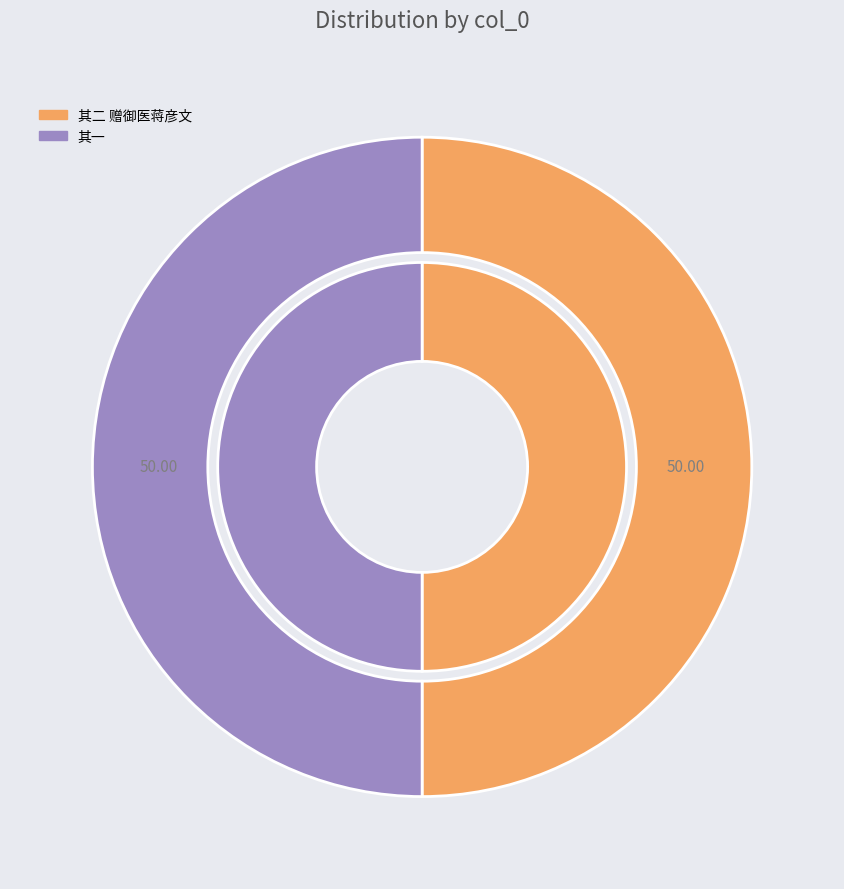

How many slices are in this pie chart?

2